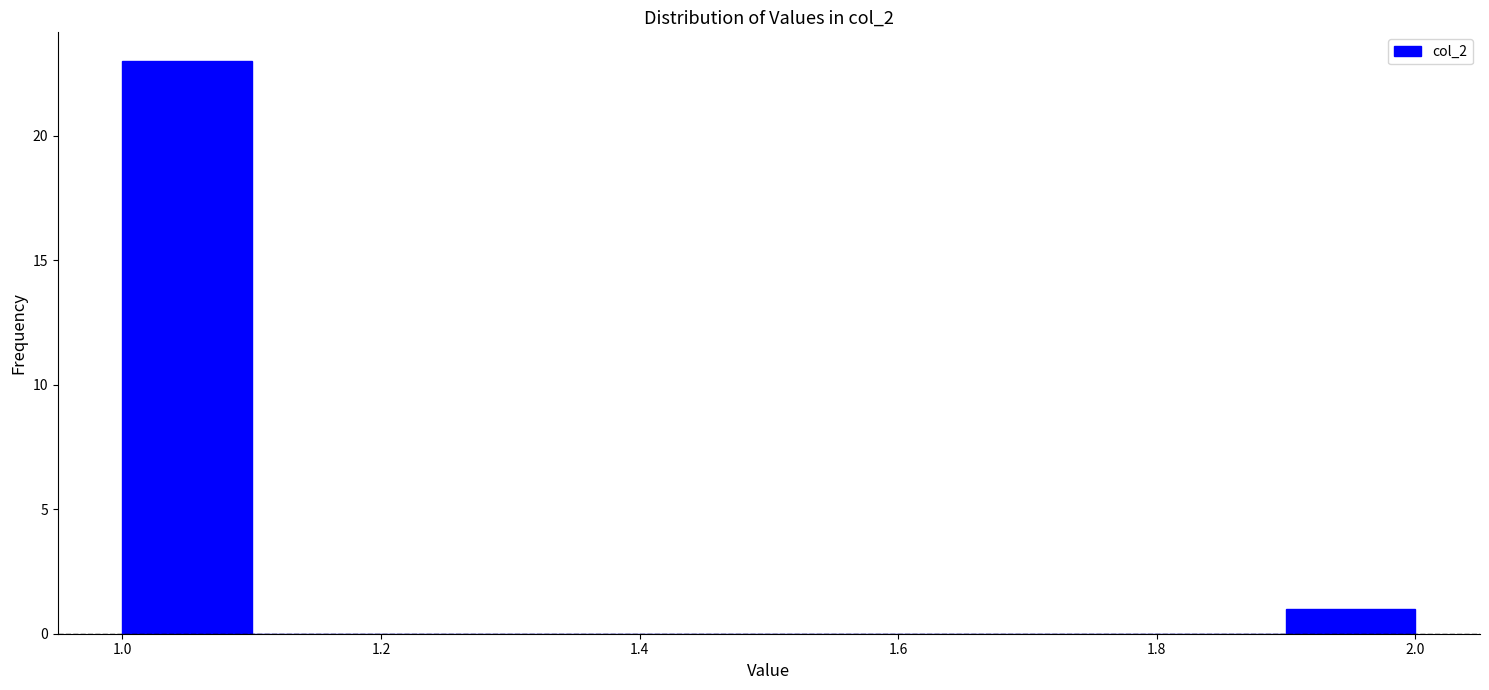

Reading left to right, transcribe this chart: for each bar, give the range it covers on the x-axis and its height. The values are not printed on the chart, so give them approximately, as read against the axis.

1.0 to 1.1: 23
1.1 to 1.2: 0
1.2 to 1.3: 0
1.3 to 1.4: 0
1.4 to 1.5: 0
1.5 to 1.6: 0
1.6 to 1.7: 0
1.7 to 1.8: 0
1.8 to 1.9: 0
1.9 to 2.0: 1